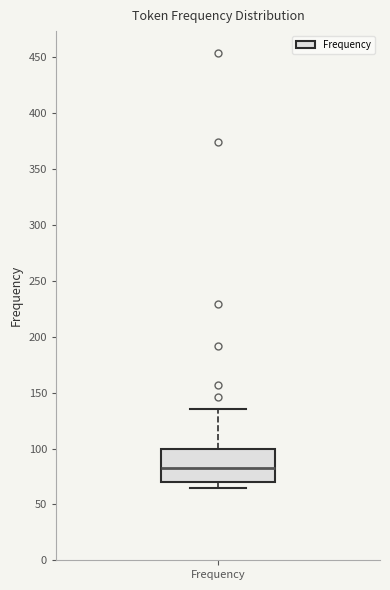

Read this box plot against the y-axis: the position of the median line, the range covered by the box, and the ends of both whiskers. The values are not printed on the chart, so give them approximately, as read against the axis.

median 85, box 70 to 100, whiskers 65 to 135